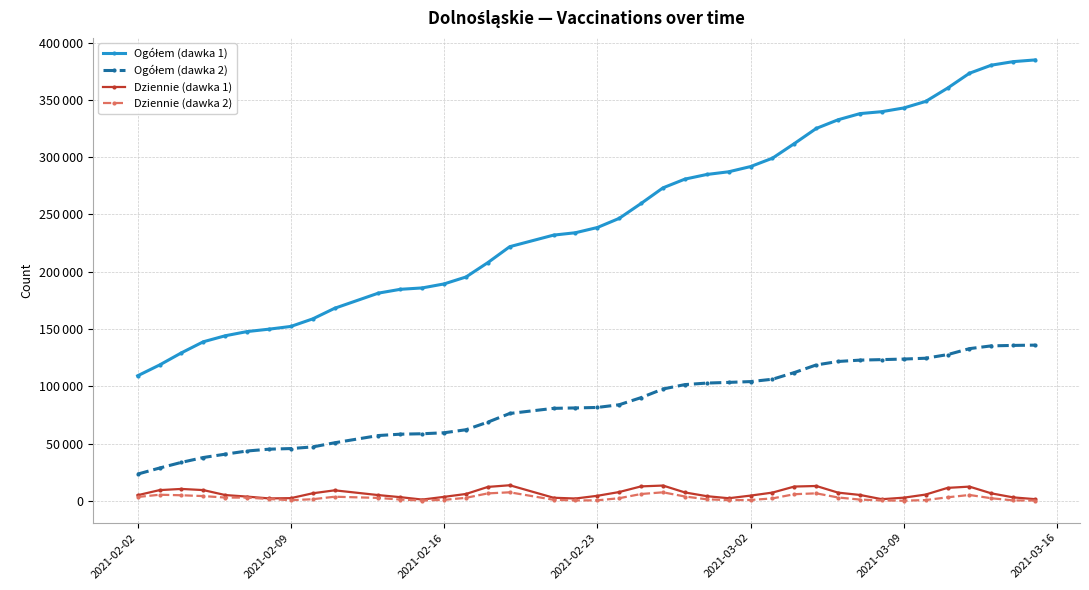

Is this an area chart (filled region under the line)?

No